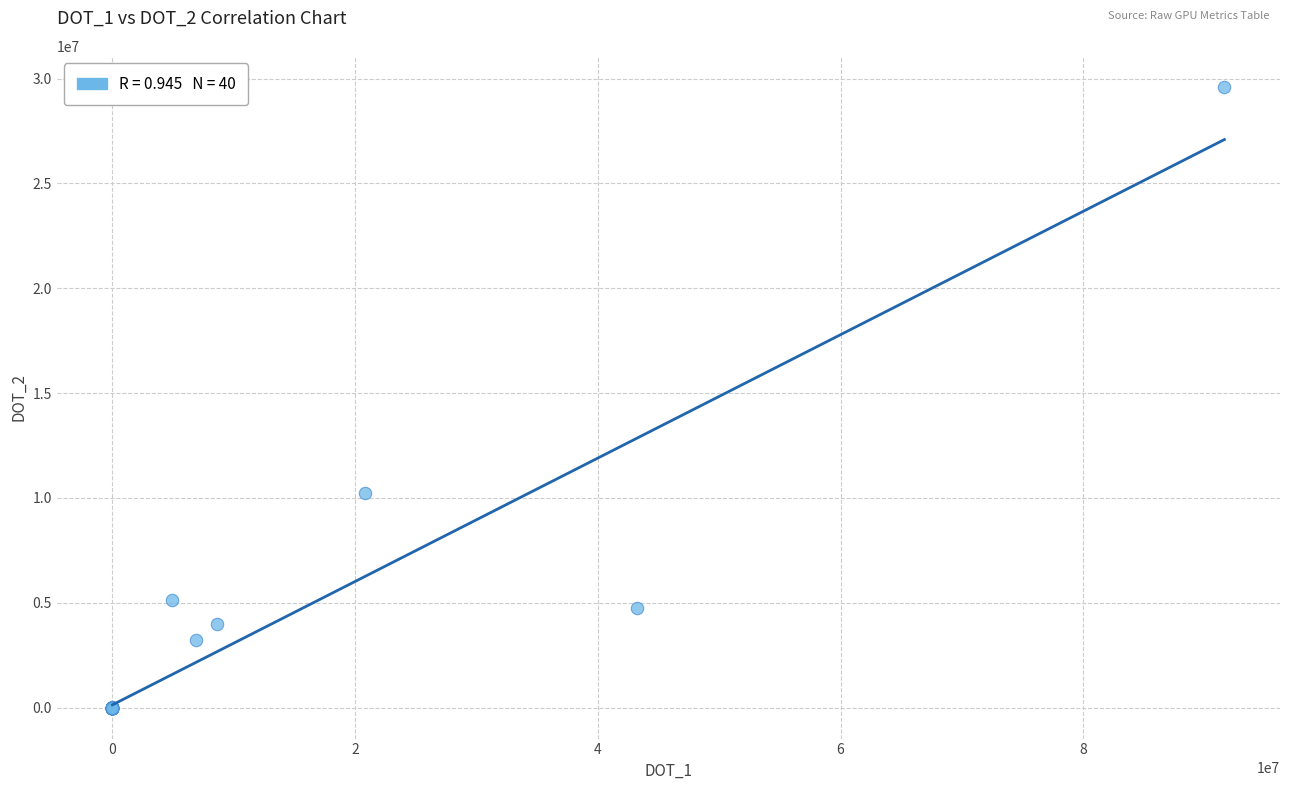

What Y value in the scatter plot is closest to 14804195?

10255087.3